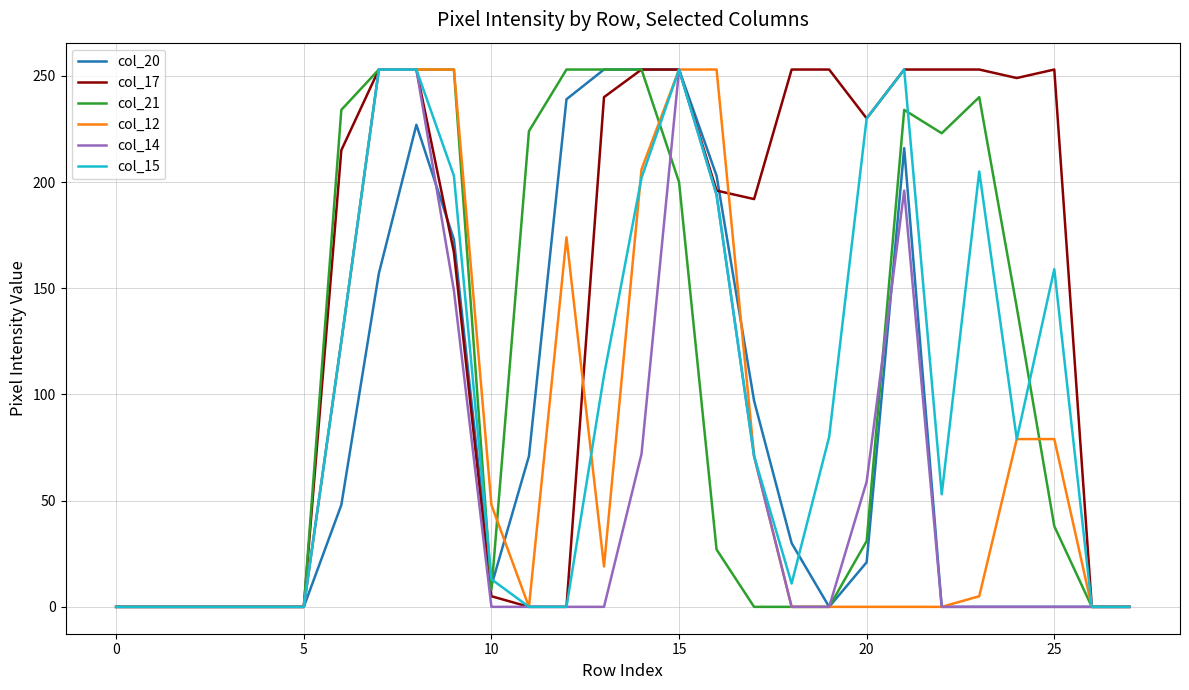

Which series has the largest total across all categories?

col_17